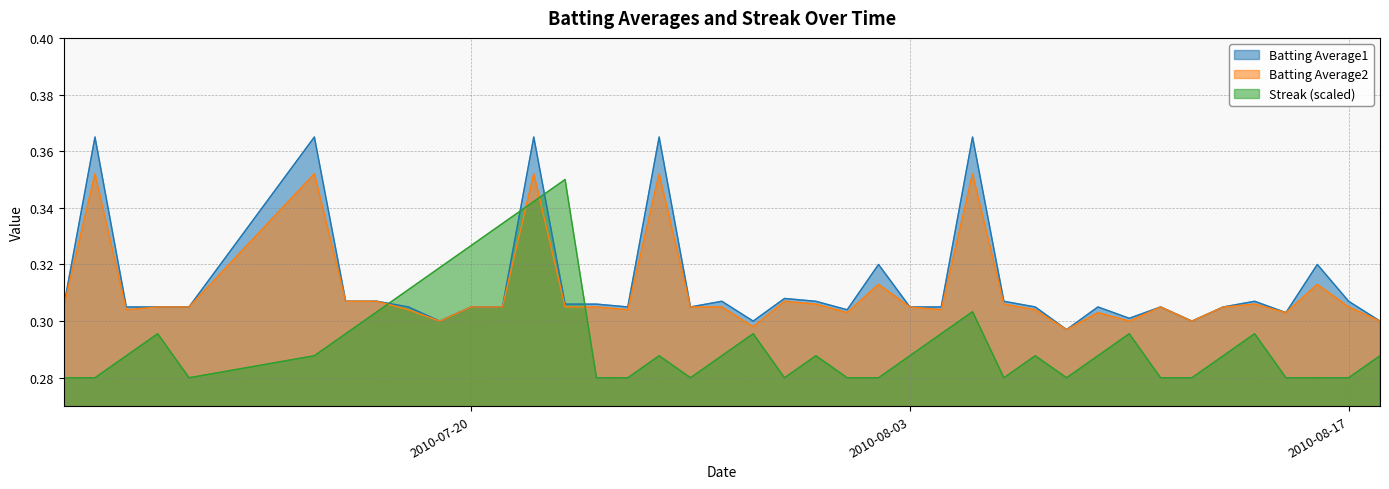

Count the Streak values in the range 0 to 1.

40